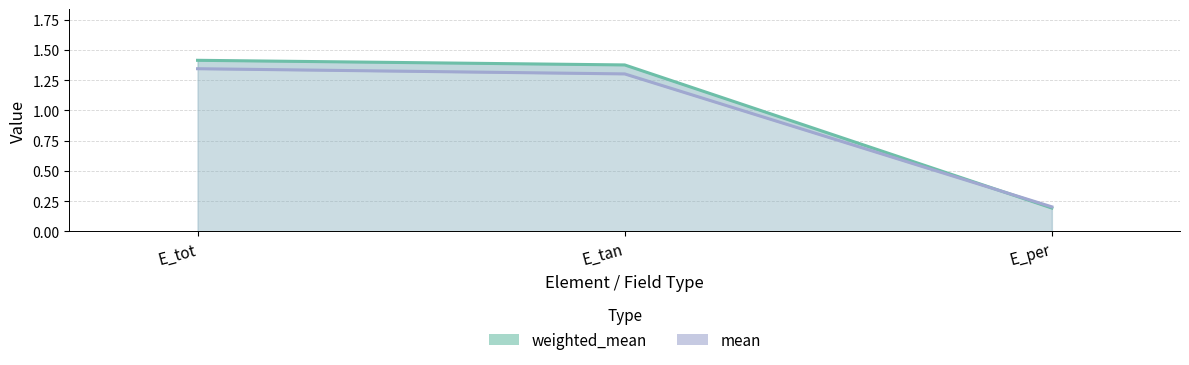

Reading left to right, list all the values displayed in this chart.

weighted_mean_line: 1.4	1.4	0.2
mean_line: 1.3	1.3	0.2